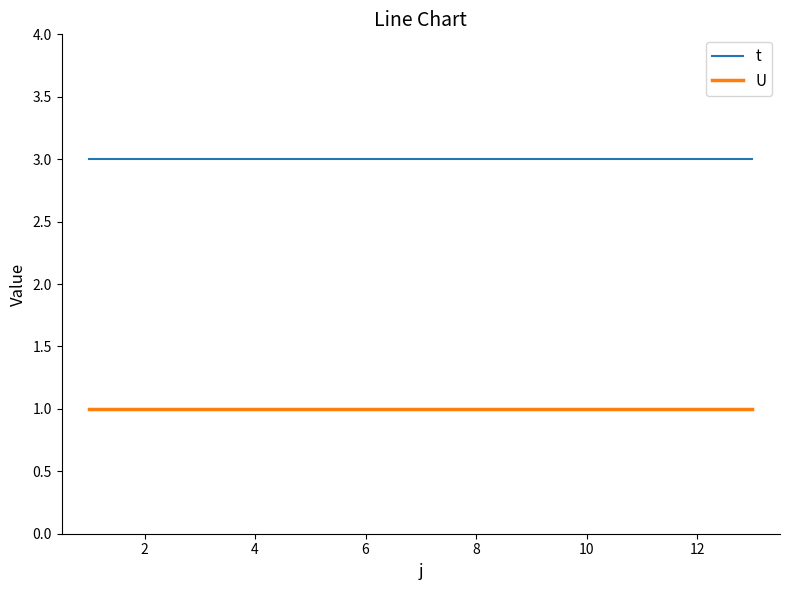

True or false: U and t cross at least once.

False